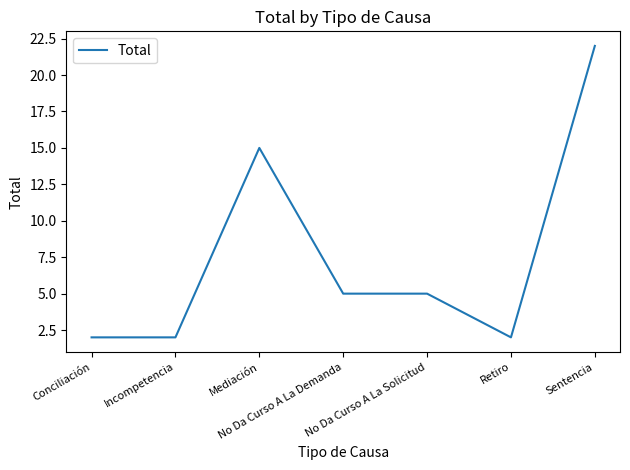

What is the change in value from Mediación to No Da Curso A La Solicitud?

-10